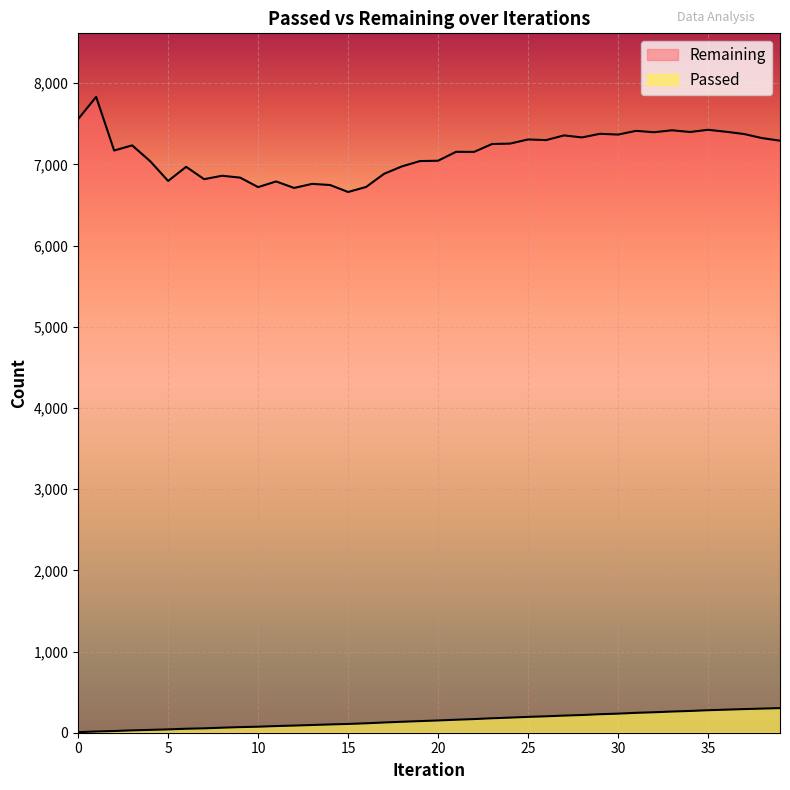

Reading left to right, transcribe all the data shown in this chart.

Passed: 0=7	1=15	2=21	3=29	4=35	5=41	6=49	7=54	8=62	9=69	10=74	11=82	12=88	13=95	14=102	15=108	16=116	17=126	18=135	19=143	20=151	21=160	22=168	23=178	24=186	25=195	26=202	27=211	28=218	29=228	30=235	31=245	32=252	33=261	34=268	35=277	36=284	37=291	38=297	39=303
Remaining: 0=7558	1=7831	2=7171	3=7234	4=7040	5=6796	6=6970	7=6818	8=6860	9=6837	10=6720	11=6790	12=6710	13=6760	14=6746	15=6660	16=6722	17=6884	18=6976	19=7041	20=7045	21=7155	22=7154	23=7251	24=7256	25=7307	26=7299	27=7357	28=7332	29=7377	30=7367	31=7413	32=7396	33=7420	34=7399	35=7426	36=7402	37=7374	38=7324	39=7292